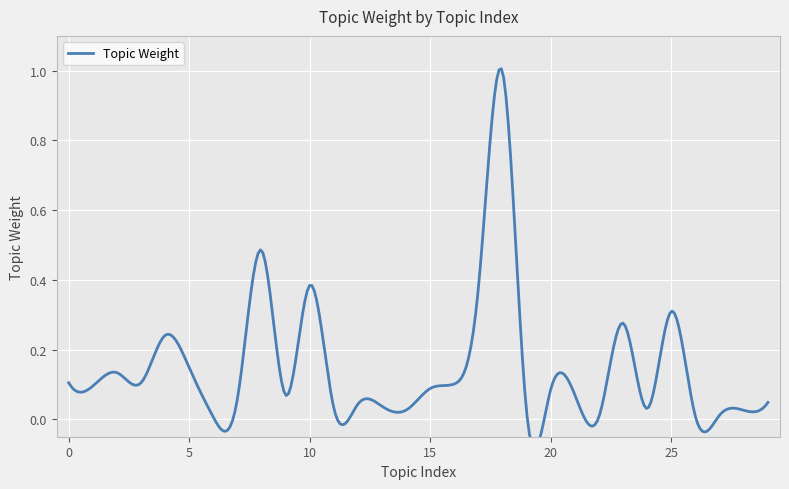

True or false: the data shows 0.8 at 8.

False